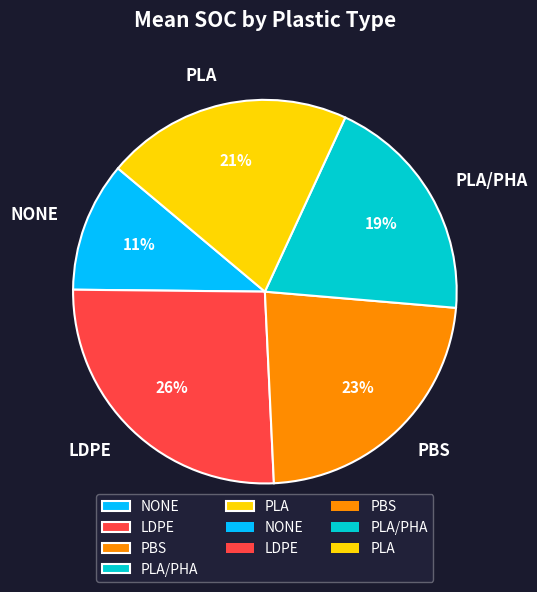

Is LDPE the majority of the pie?

No